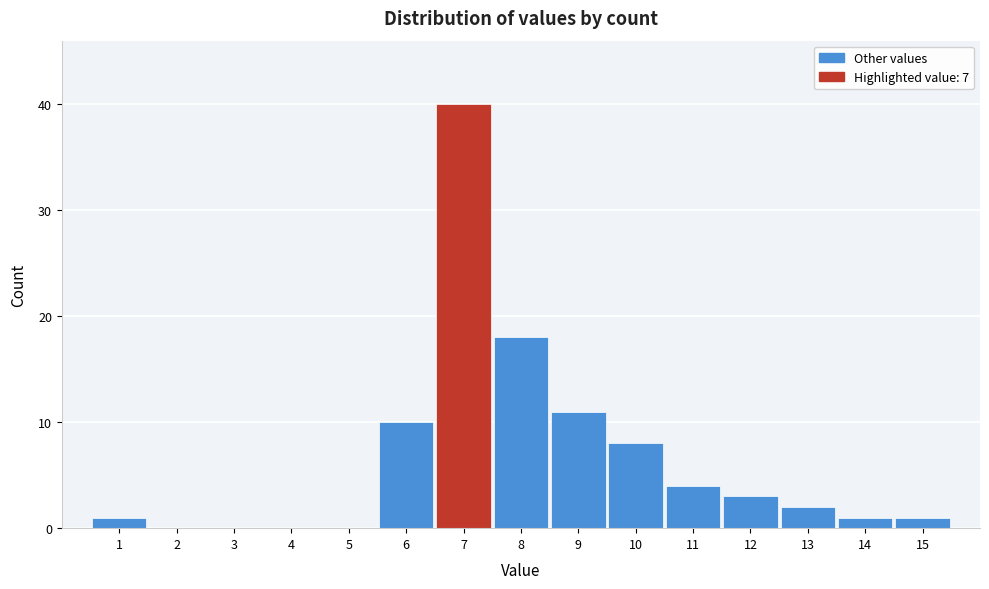

Over which range of the x-axis is the bar tallest?

6.5 to 7.5